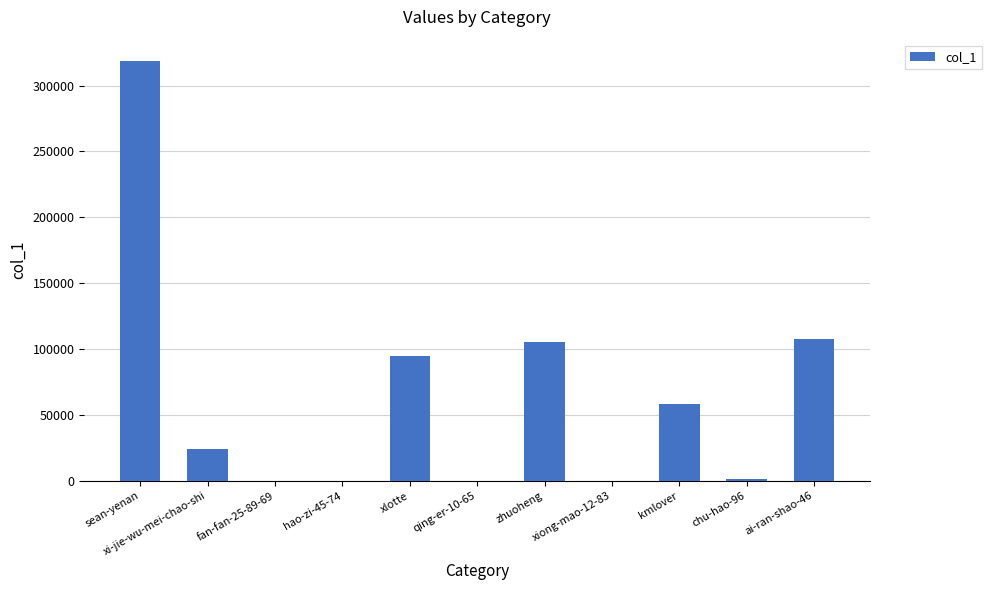

Approximately how many times larger is the value at ai-ran-shao-46 compared to qing-er-10-65?

10782.9